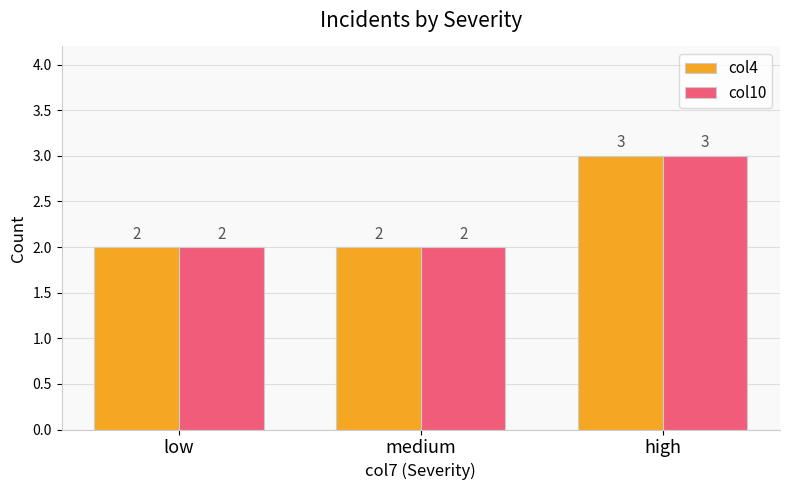

What is the sum of the col4 values at medium and low?

4